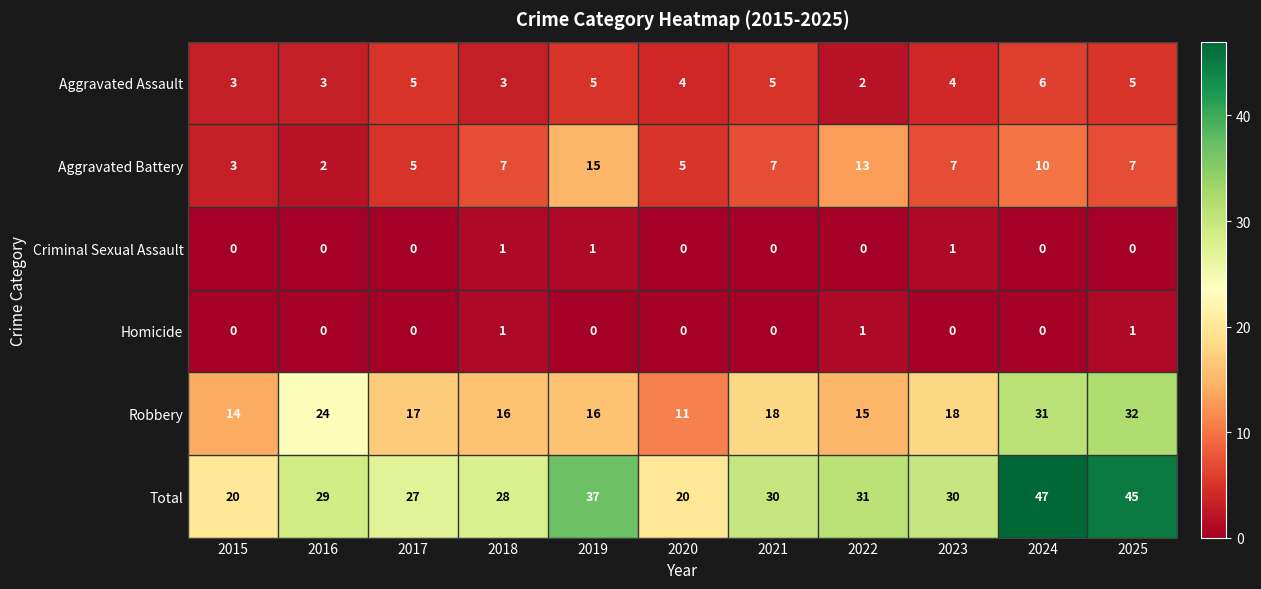

Which category has the lowest value in the Aggravated Battery series?

2016